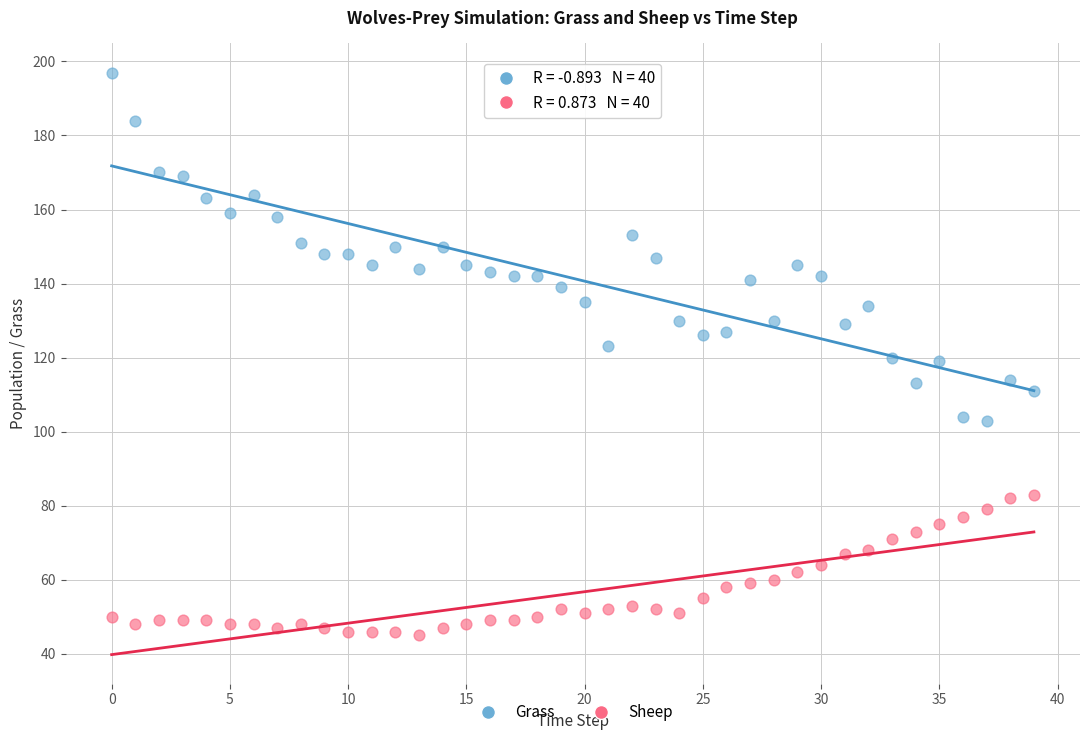

Which series has the widest spread of Y values?

Grass